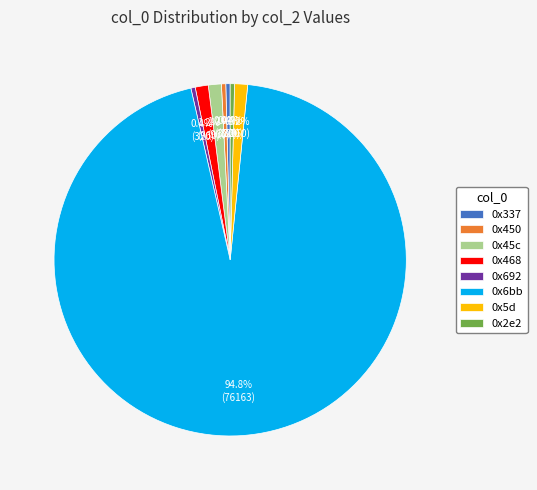

Between 0x6bb and 0x337, which is larger?

0x6bb